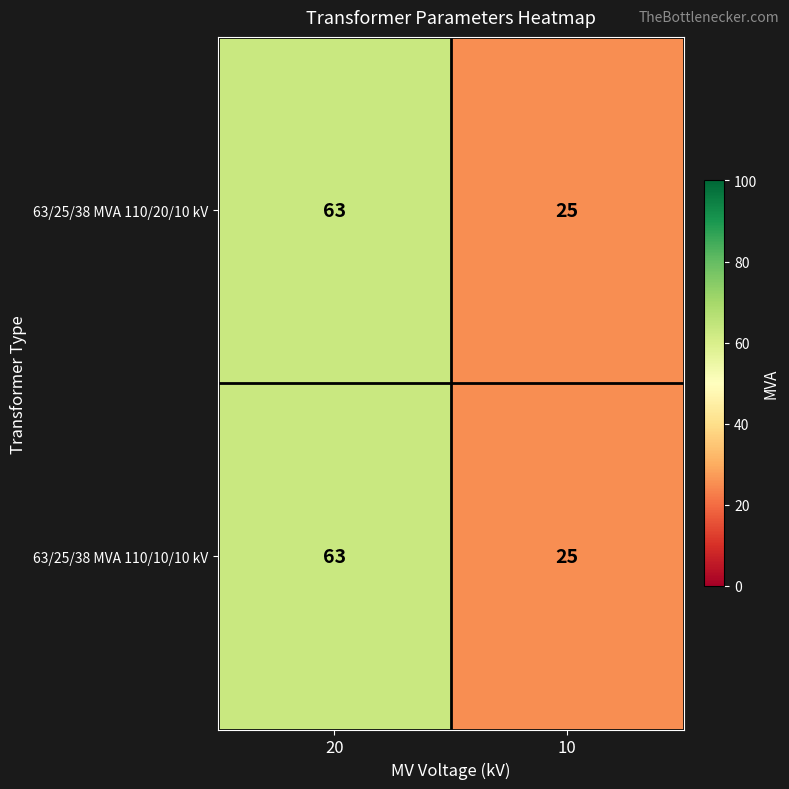

Is it true that 63/25/38 MVA 110/20/10 kV equals 40 at 10?

False